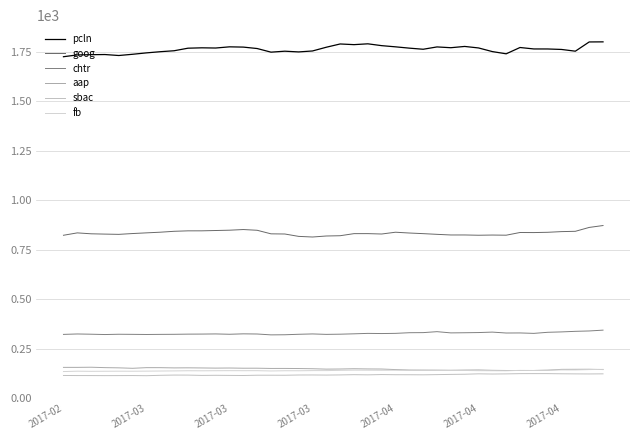

What is the minimum value shown in the chart?

114.7